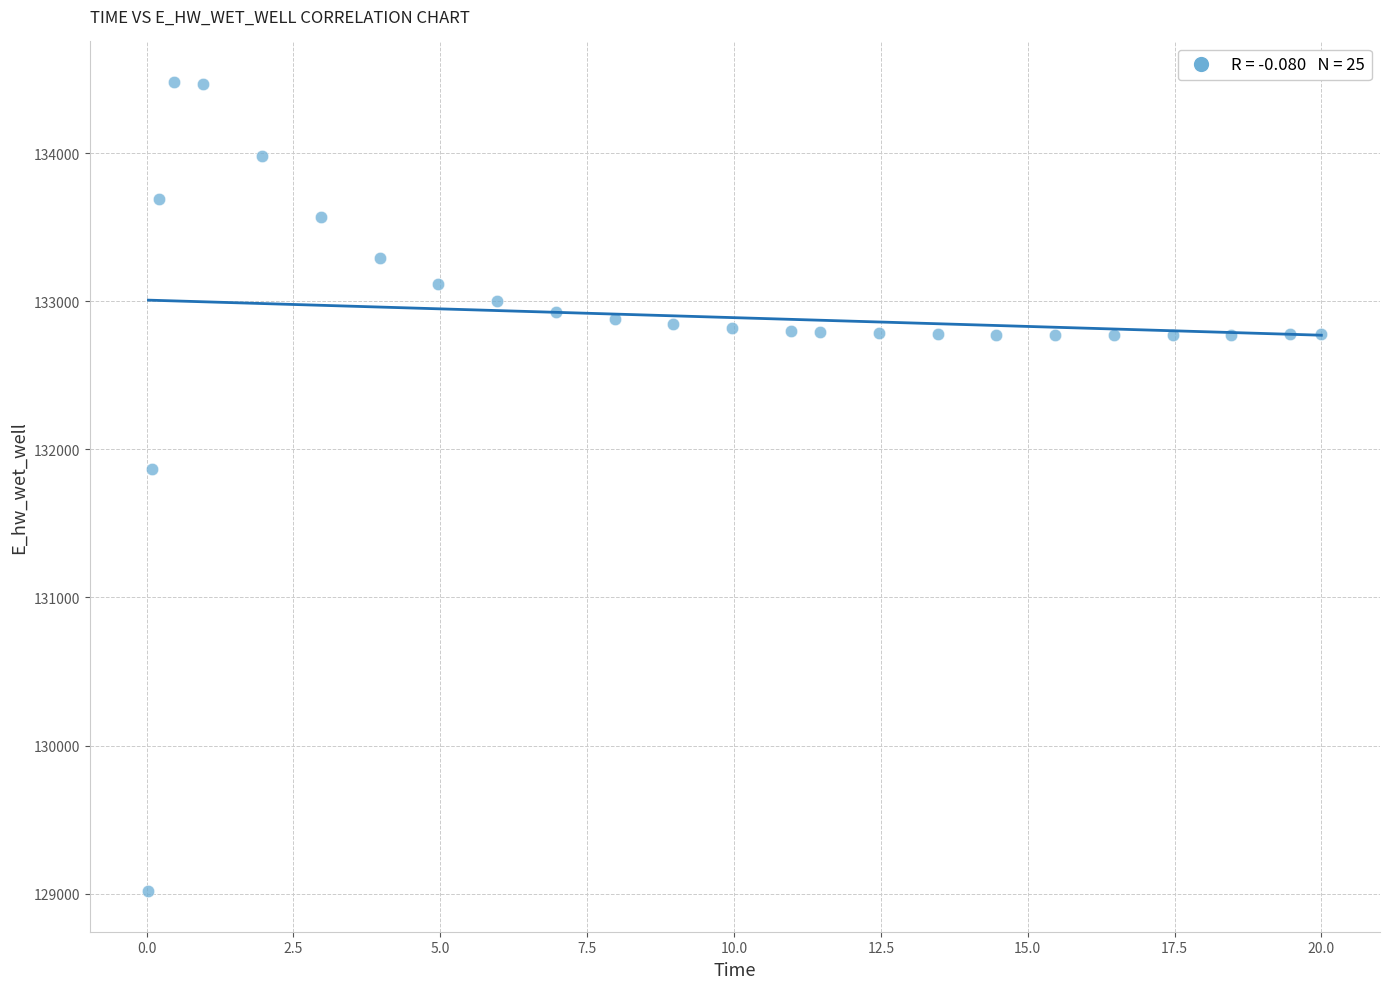

What Y value in the scatter plot is closest to 131748?

131867.1